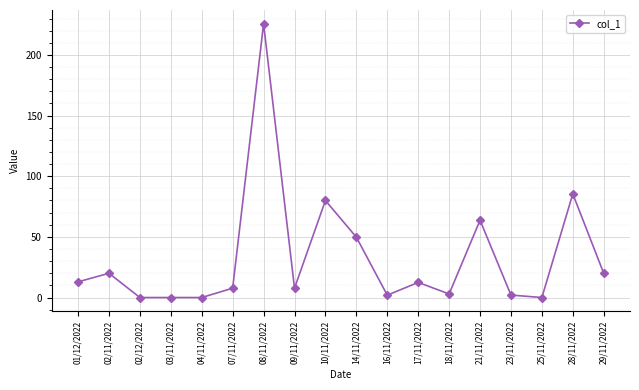

What is the greatest value displayed?

225.8